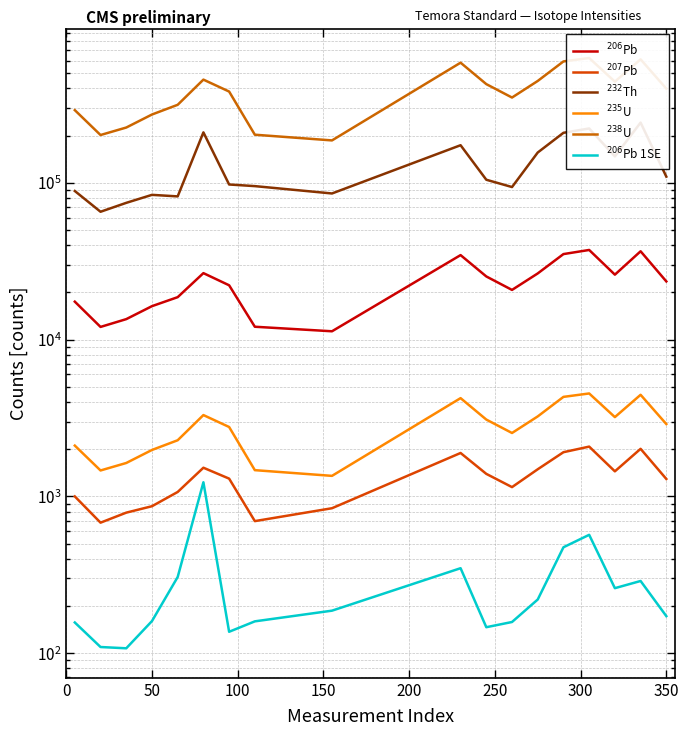

Count the number of data series in this chart.

6